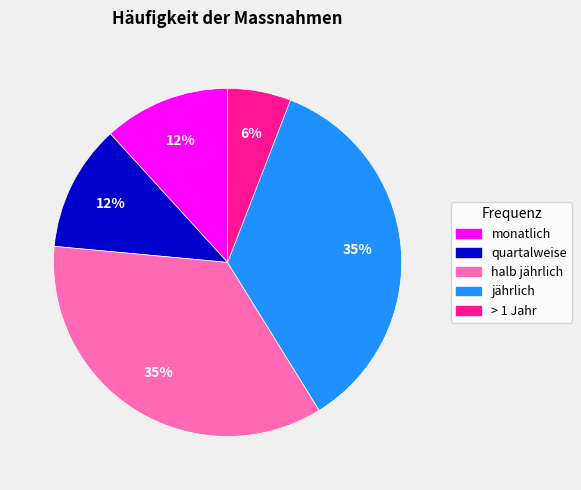

What percentage is the > 1 Jahr slice, to the nearest percent?

6%